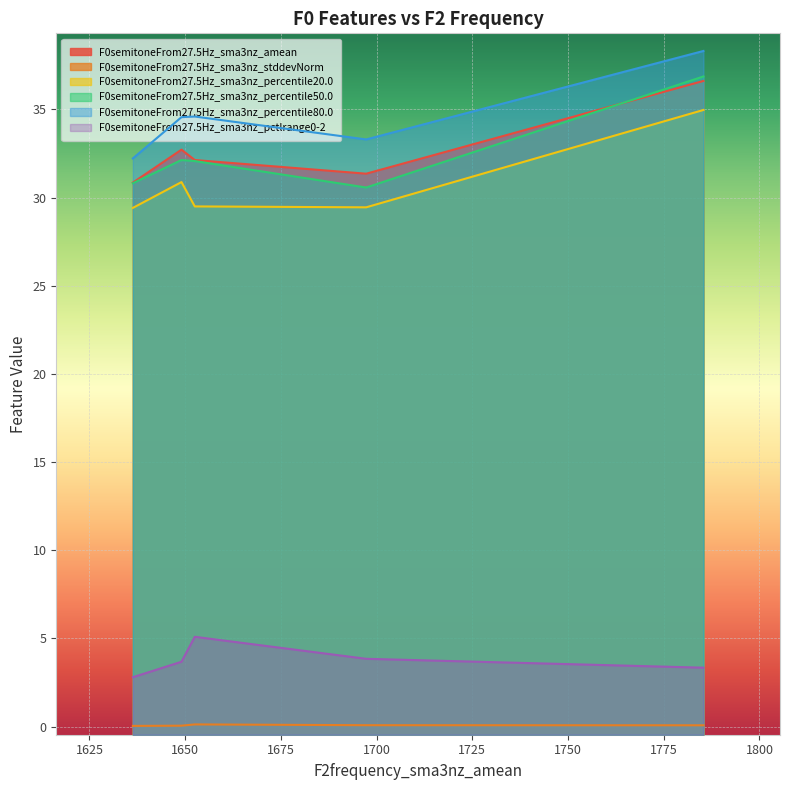

Rank the series by their maximum value, from lowest to highest.

F0semitoneFrom27.5Hz_sma3nz_stddevNorm, F0semitoneFrom27.5Hz_sma3nz_pctlrange0-2, F0semitoneFrom27.5Hz_sma3nz_percentile20.0, F0semitoneFrom27.5Hz_sma3nz_amean, F0semitoneFrom27.5Hz_sma3nz_percentile50.0, F0semitoneFrom27.5Hz_sma3nz_percentile80.0